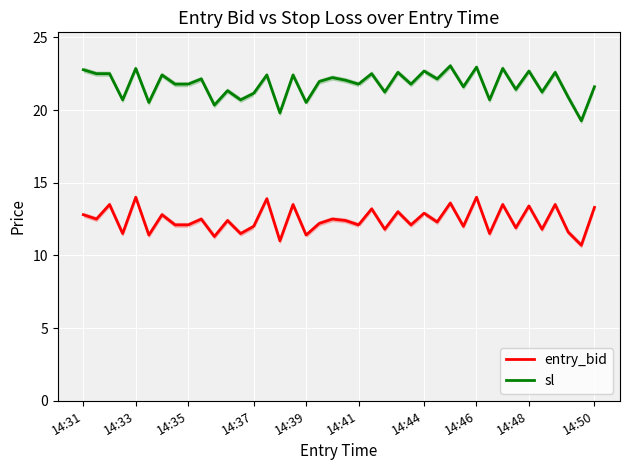

Which series has the largest total across all categories?

sl